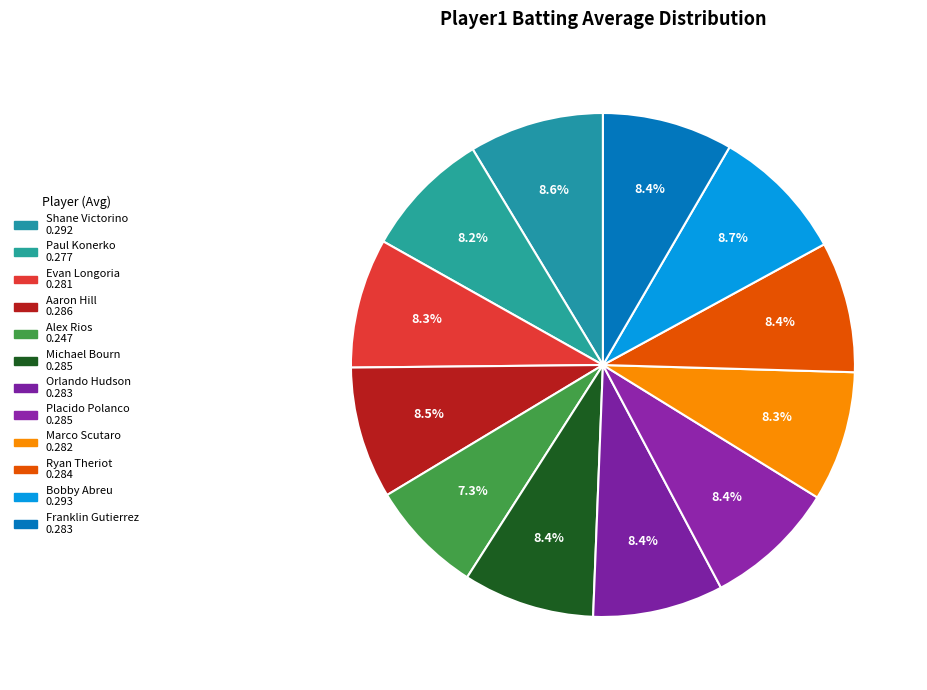

What is the smallest slice in the pie chart?

Alex Rios